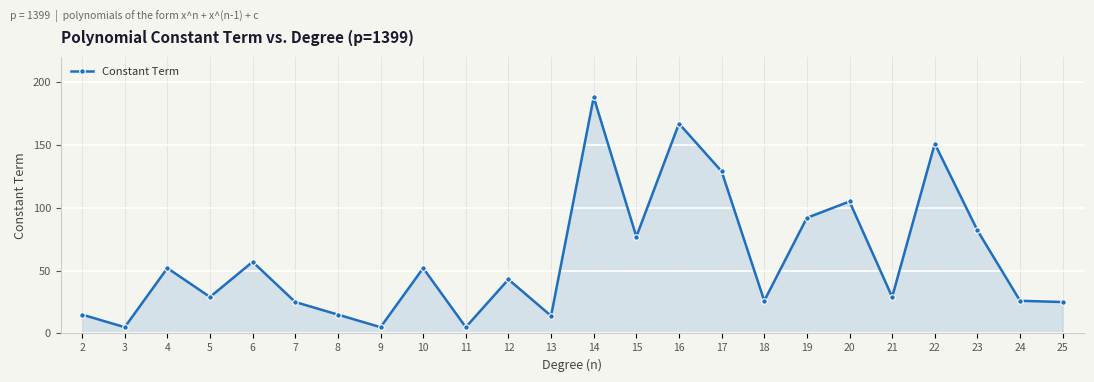

What is the sum of all values?

1414